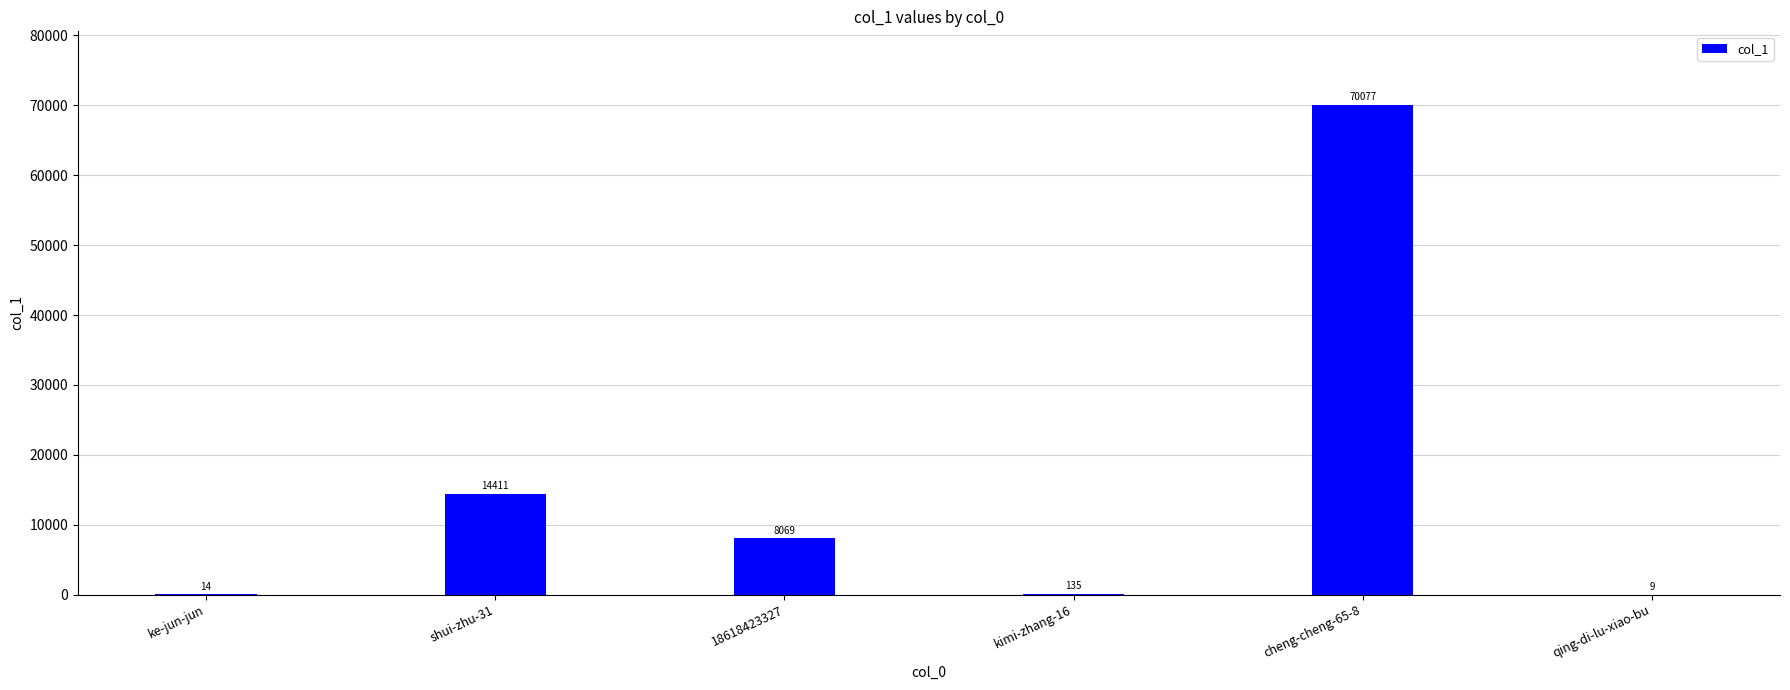

How many distinct data groups are displayed?

1